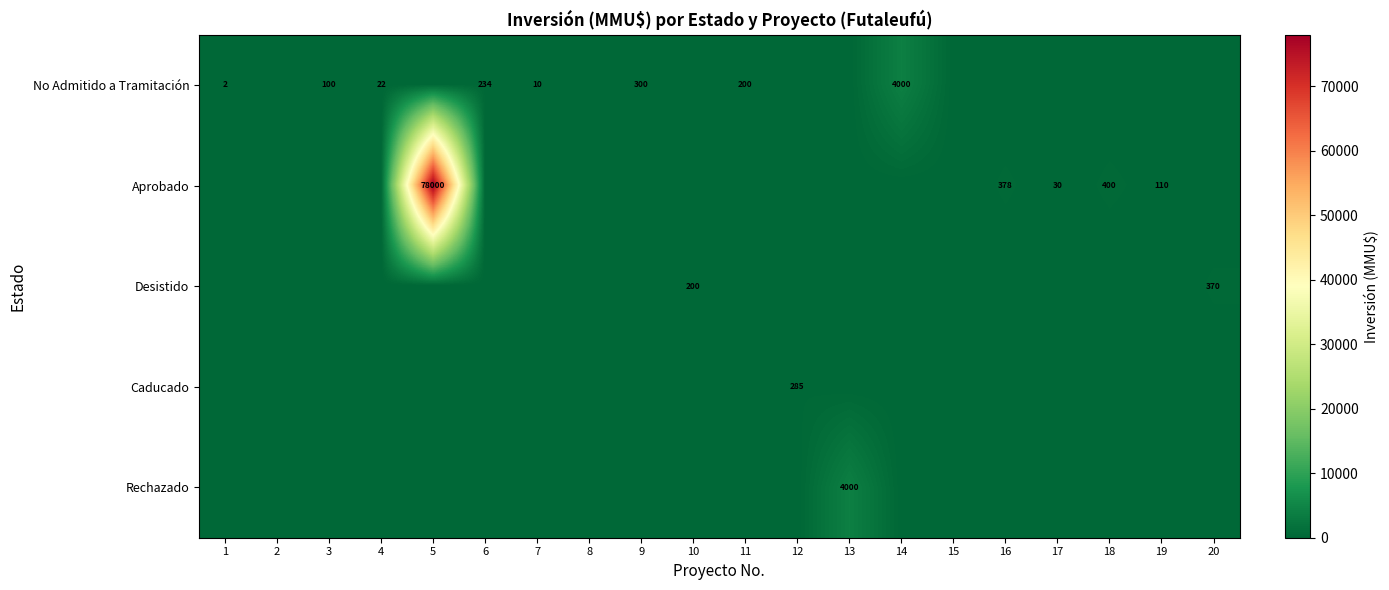

The No Admitido a Tramitación series shows 117 at 6. True or false?

False